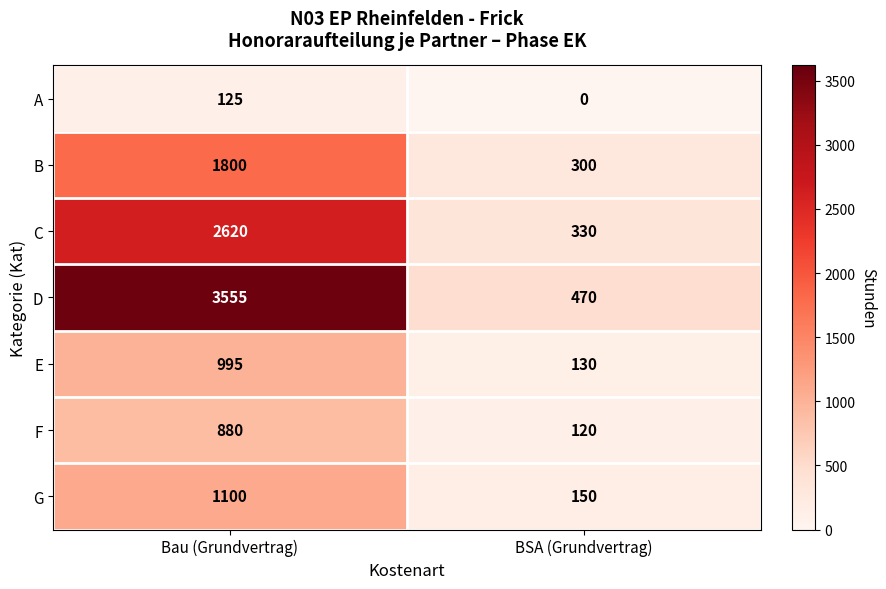

Which series has the largest total across all categories?

D